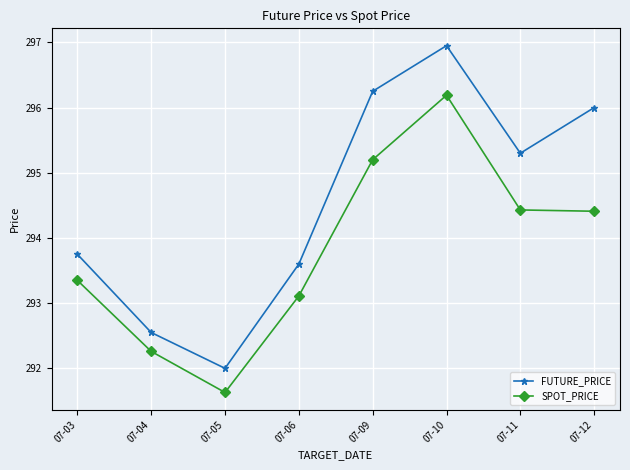

Which series changed the most between 07-05 and 07-09?

FUTURE_PRICE